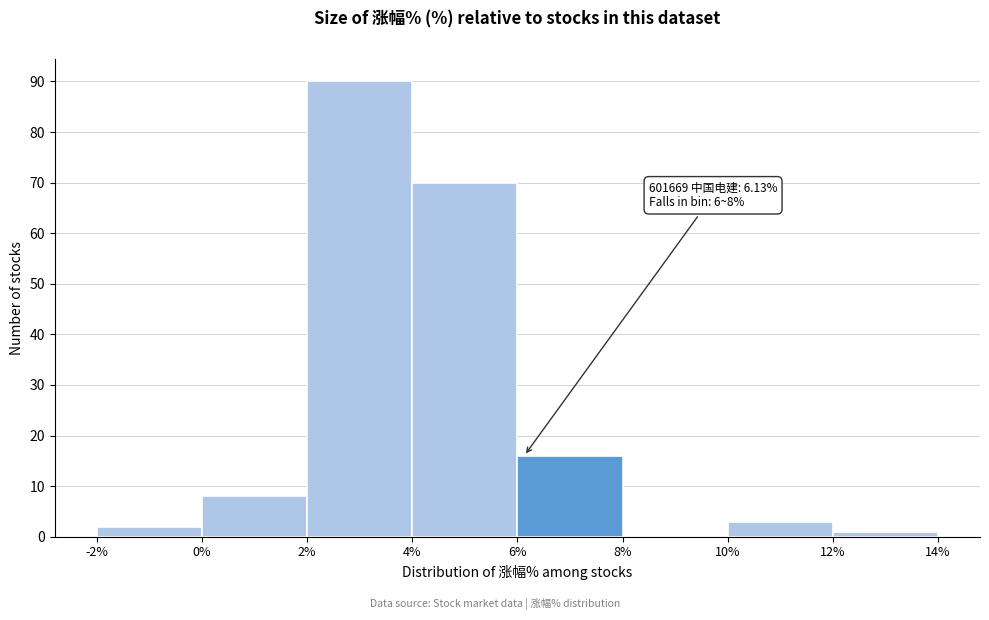

Over which range of the x-axis is the bar tallest?

2% to 4%